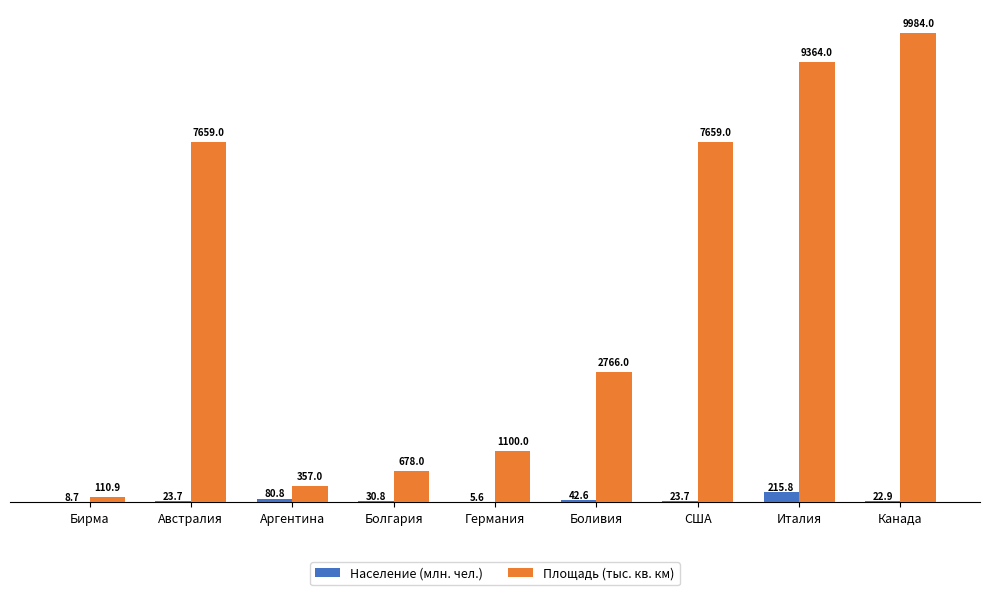

What is the approximate value of Население (млн. чел.) at Бирма?

8.7